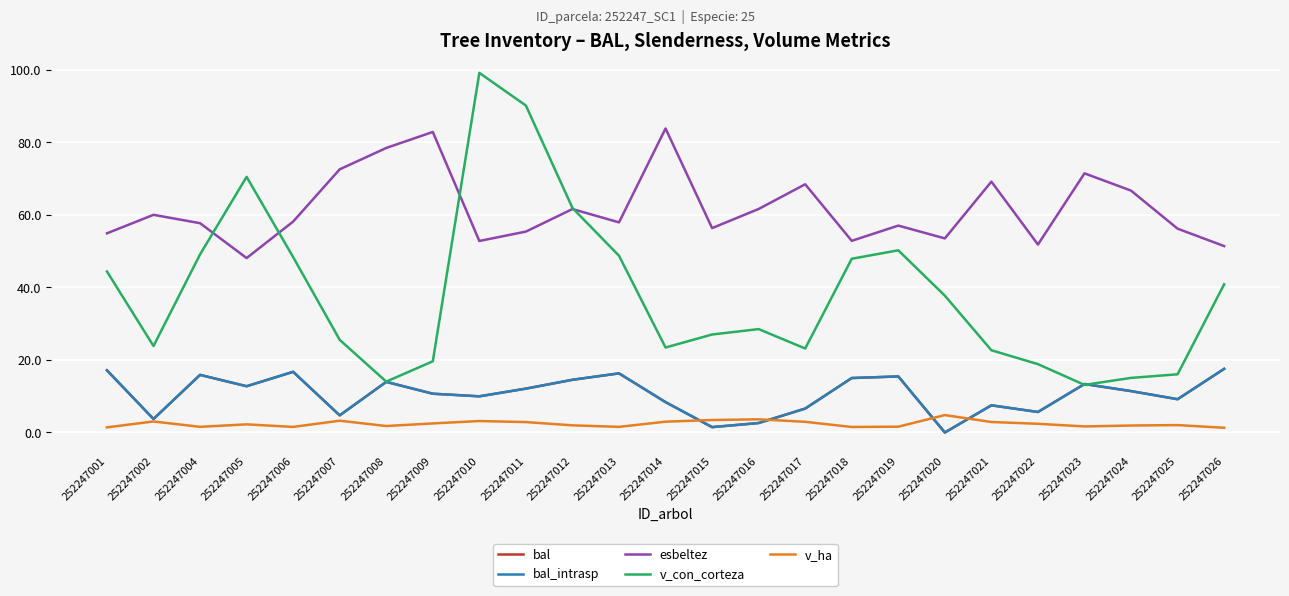

At which category is the sum across all series the highest?

252247010